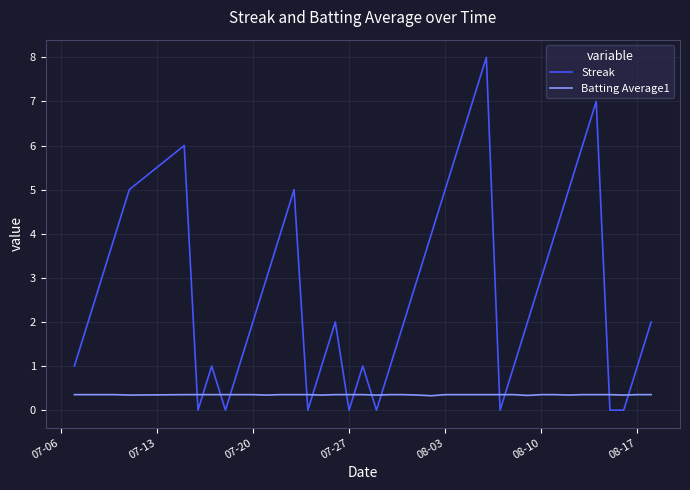

How many intersections are there between Streak and Batting Average1?

14